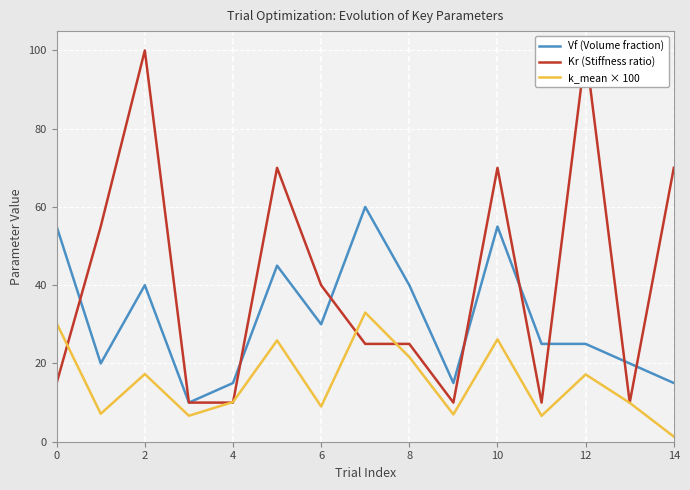

What is the spread (max minus min) of values at 2?

82.7